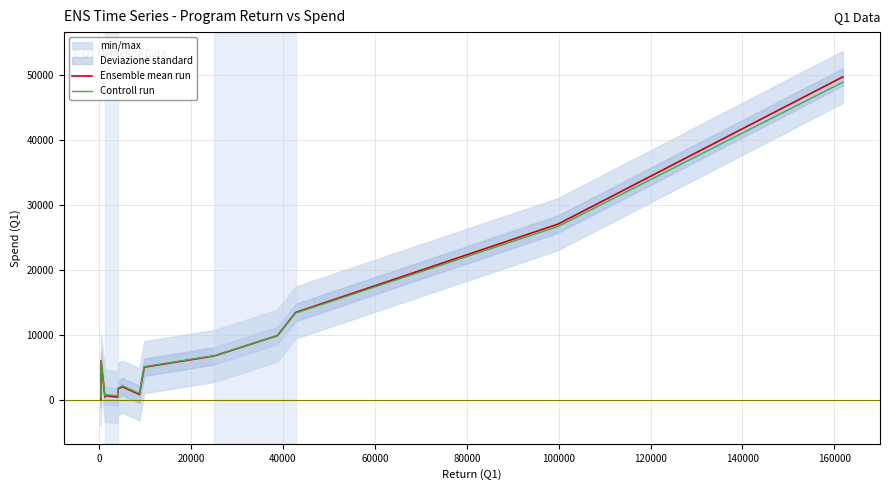

What is the highest value of the Controll run series?

48842.5